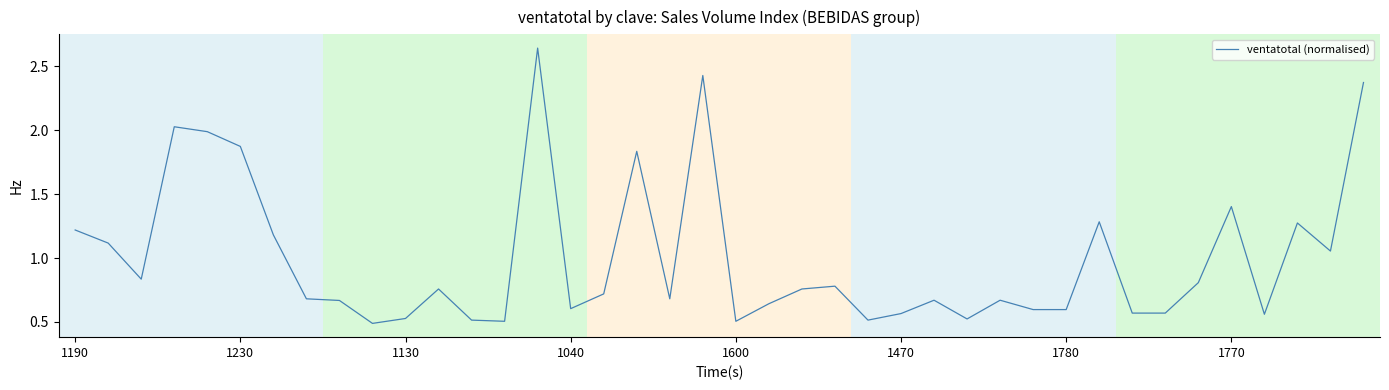

What is the difference between the maximum and minimum values?

2.2